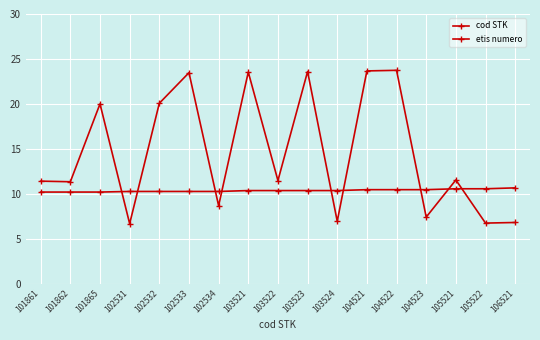

What is the minimum value shown in the chart?

6.7